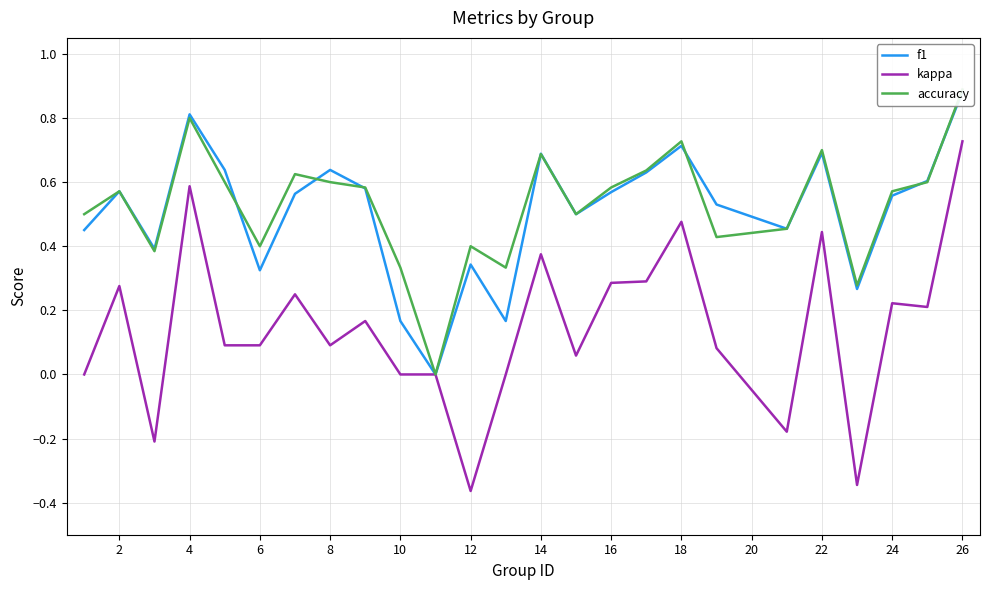

What is the greatest value displayed?

0.9